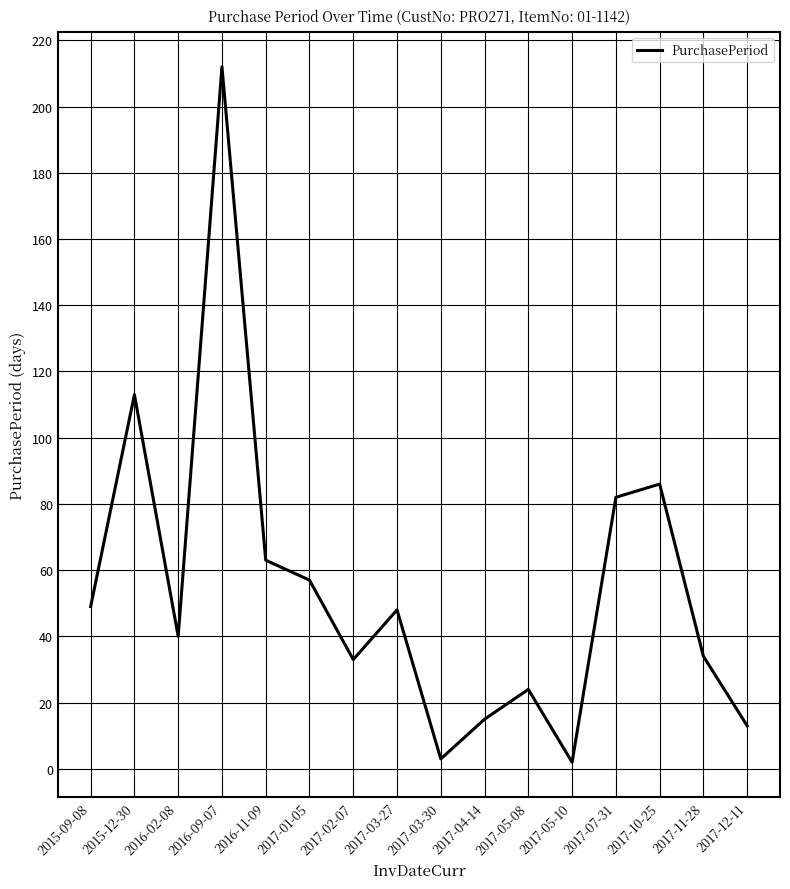

What is the minimum value shown in the chart?

2